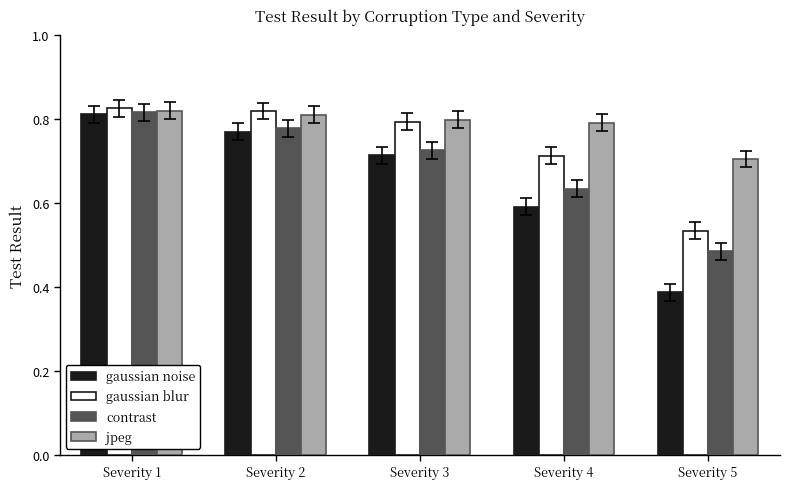

Which category has the highest value in the gaussian noise series?

Severity 1